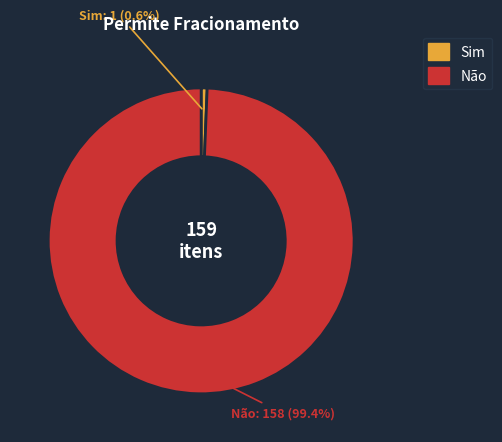

Count the number of slices in the pie.

2